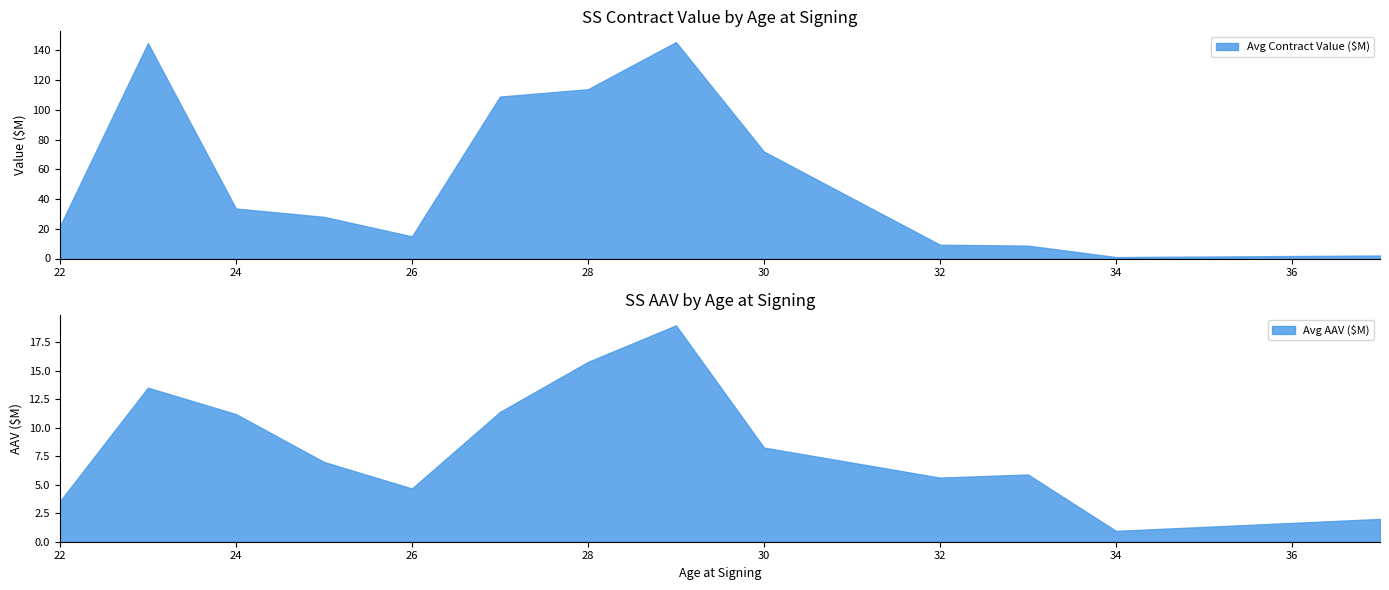

Is it true that Avg Contract Value ($M) equals 28.0 at 3?

True